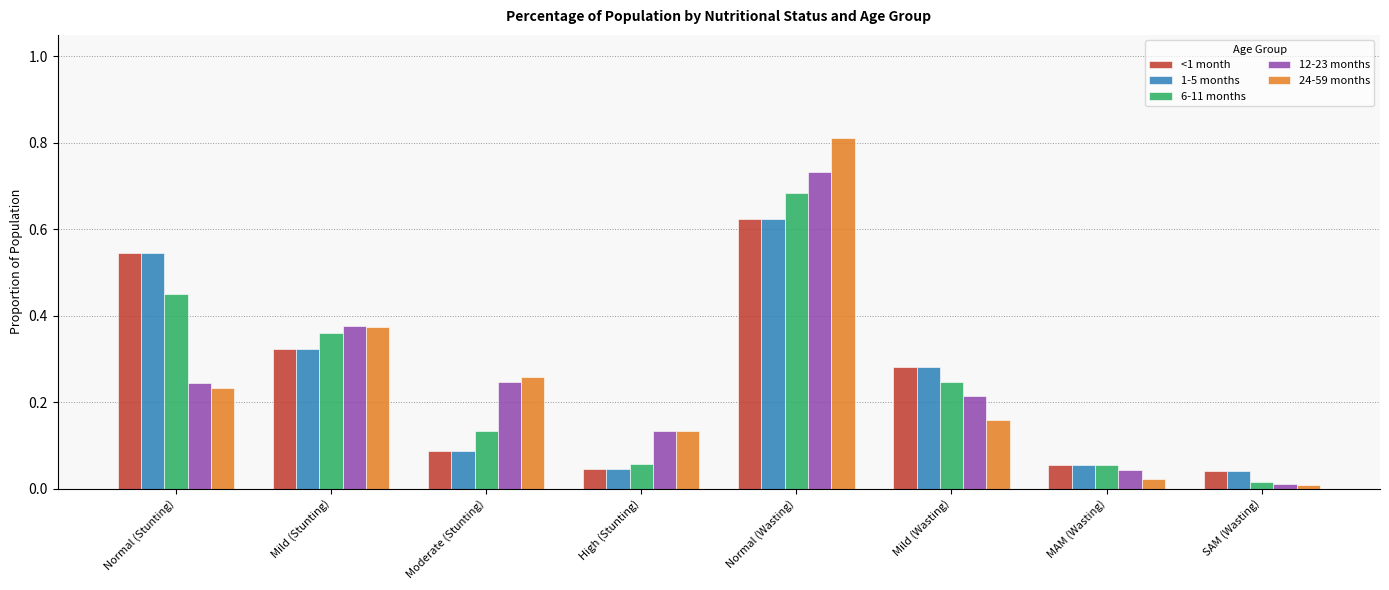

Count the number of data series in this chart.

5